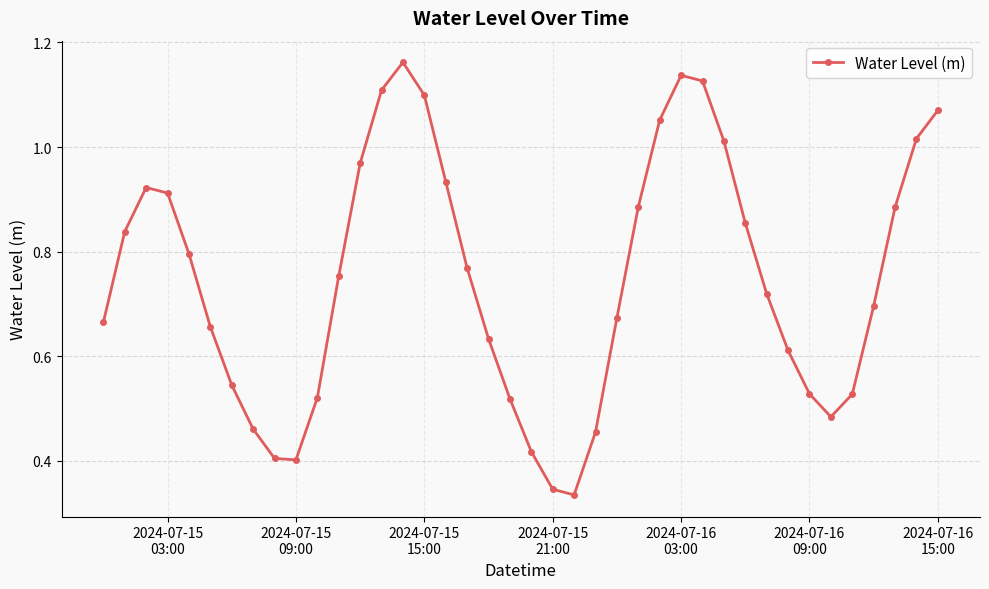

How many series are shown in this chart?

1